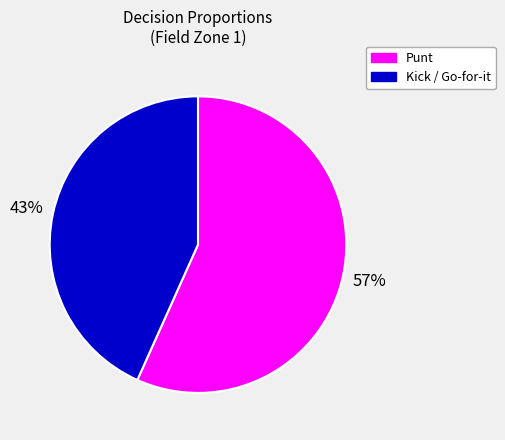

Does any single category account for the majority?

Yes